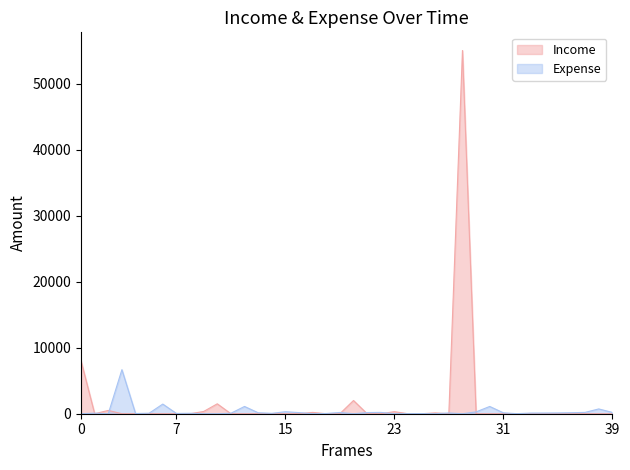

What are all the series names shown in the legend?

Income, Expense